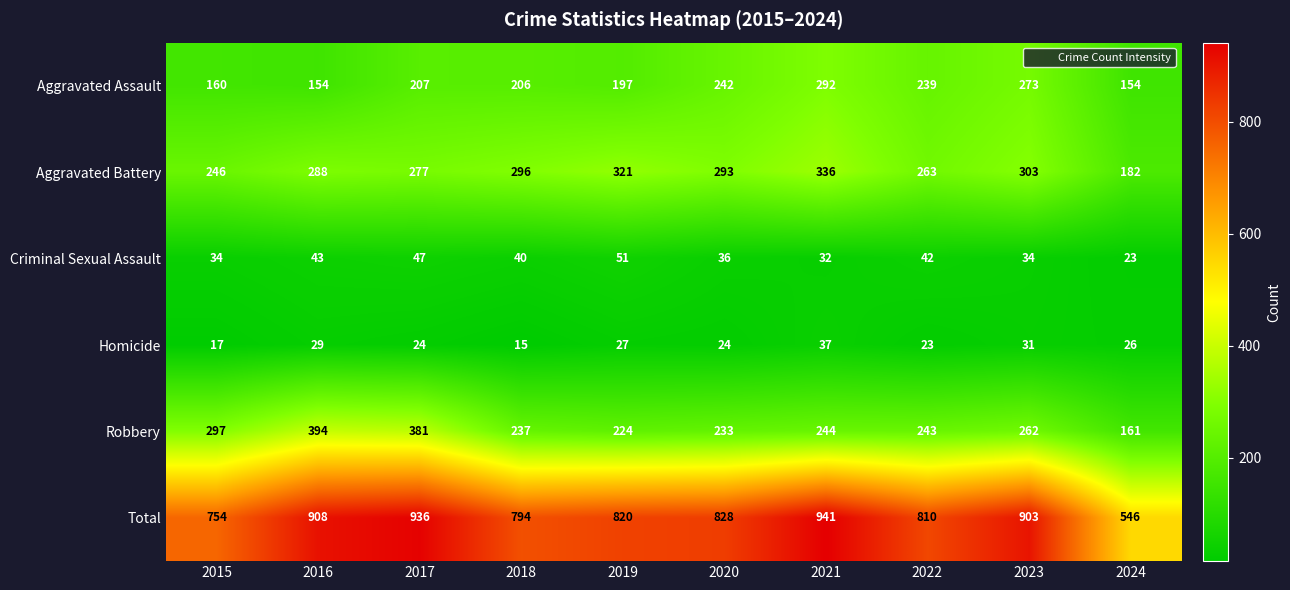

At 2024, list the series in order from largest to smallest.

Total, Aggravated Battery, Robbery, Aggravated Assault, Homicide, Criminal Sexual Assault